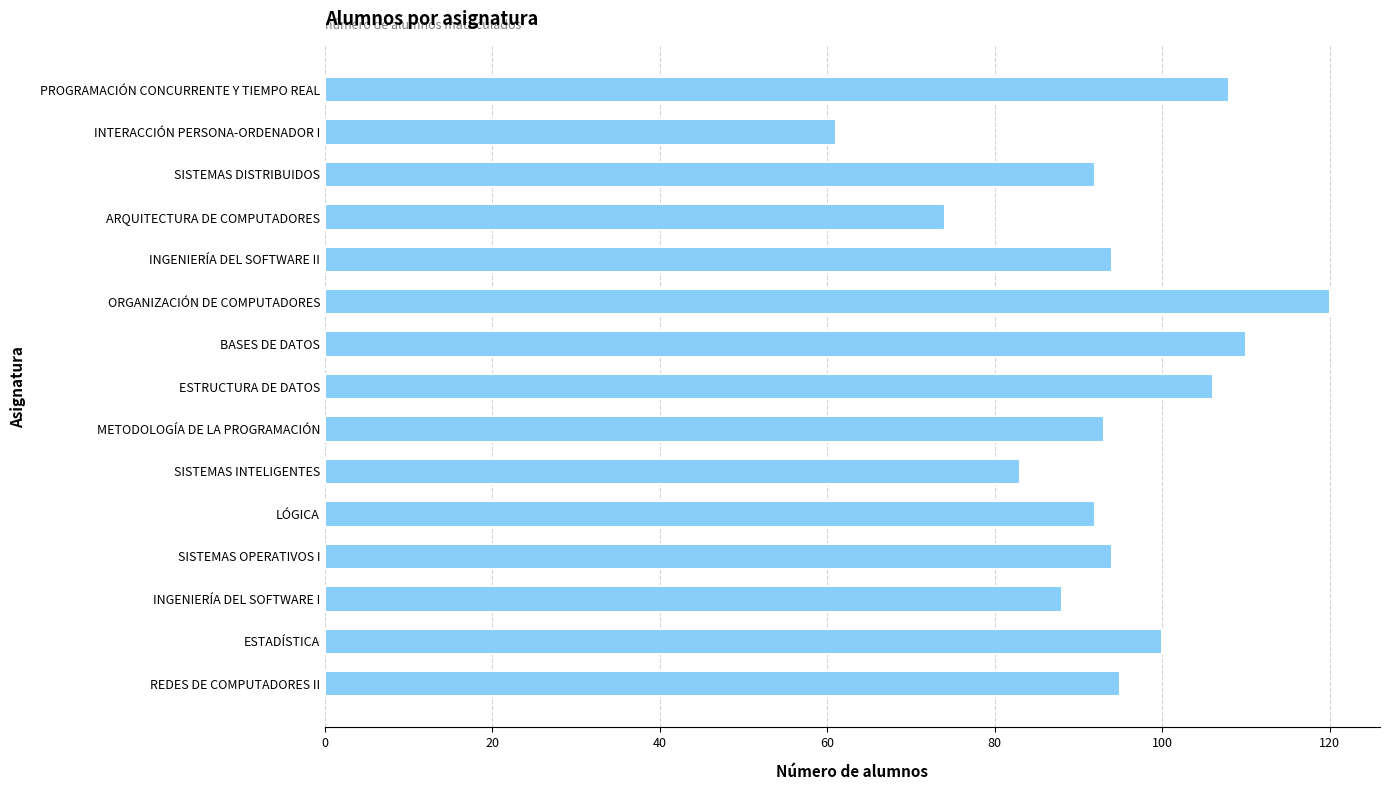

The chart shows a value of 61 at INTERACCIÓN PERSONA-ORDENADOR I. True or false?

True